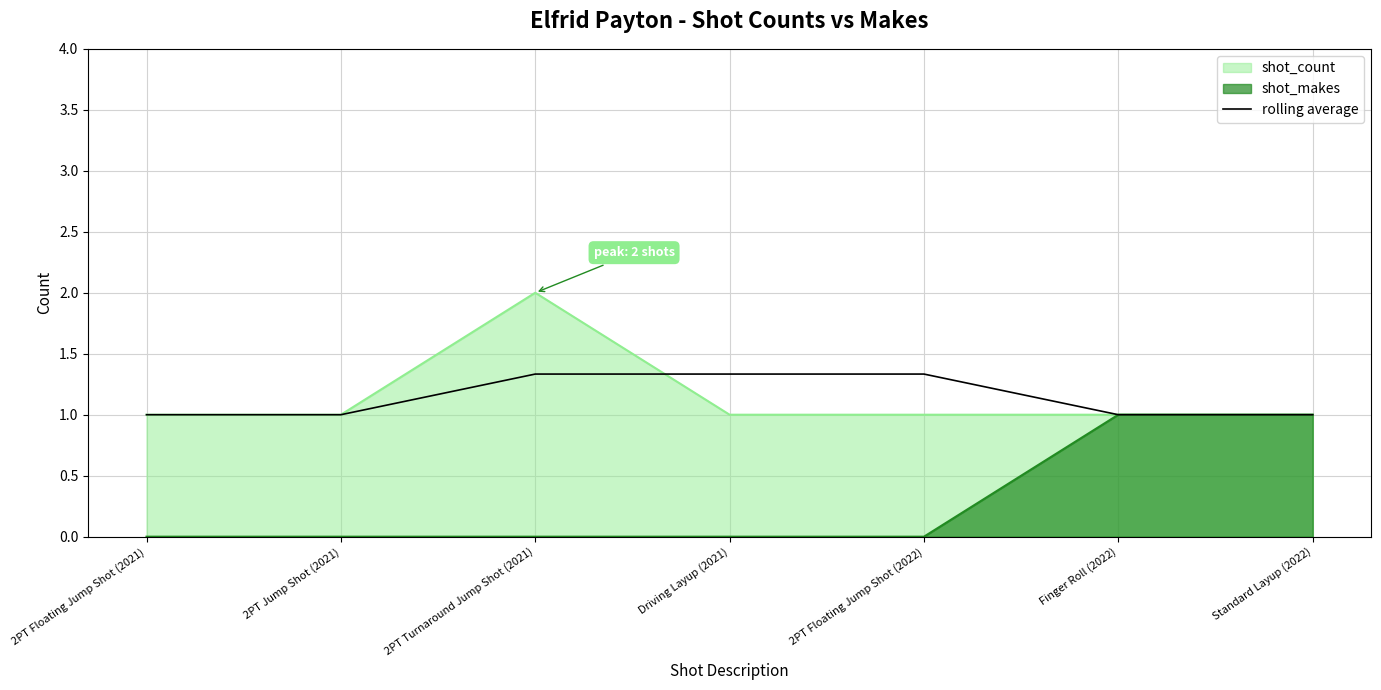

What is the highest value of the rolling average series?

1.3